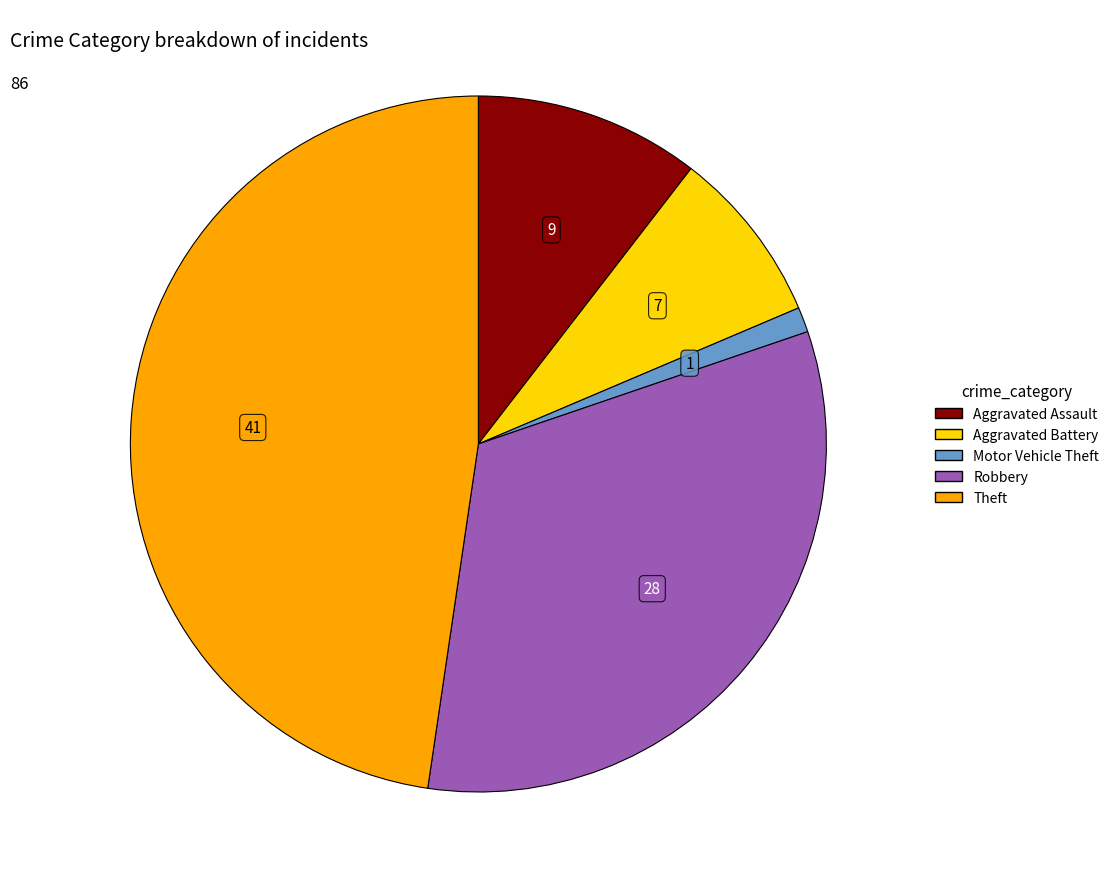

Which has a higher value, Theft or Motor Vehicle Theft?

Theft